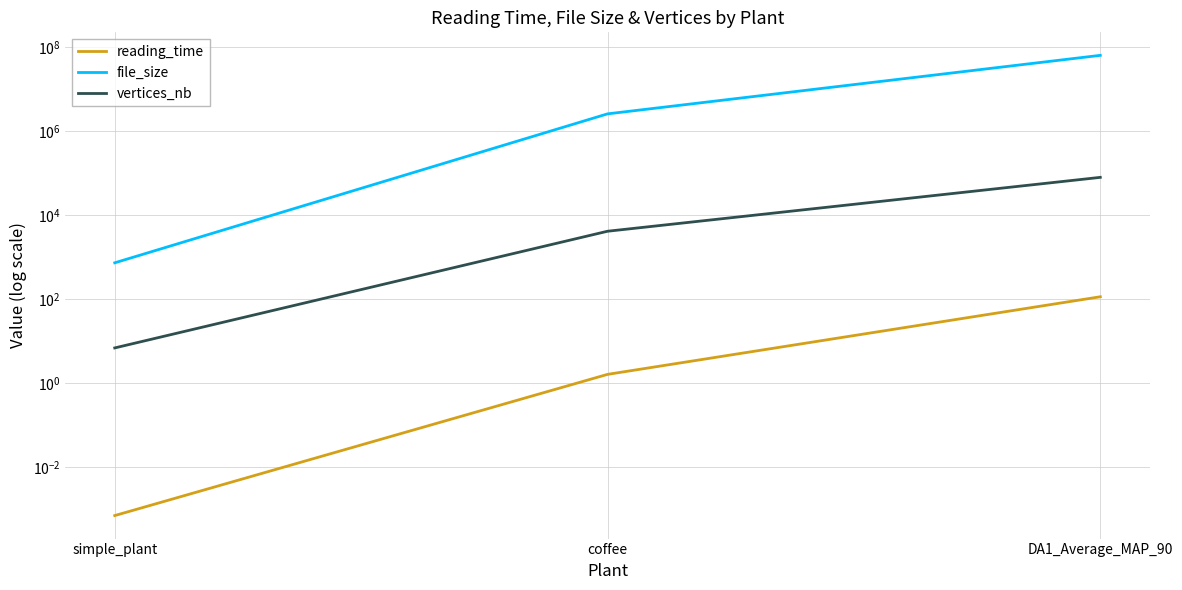

What is the sum of the file_size values at coffee and DA1_Average_MAP_90?

67066976.0